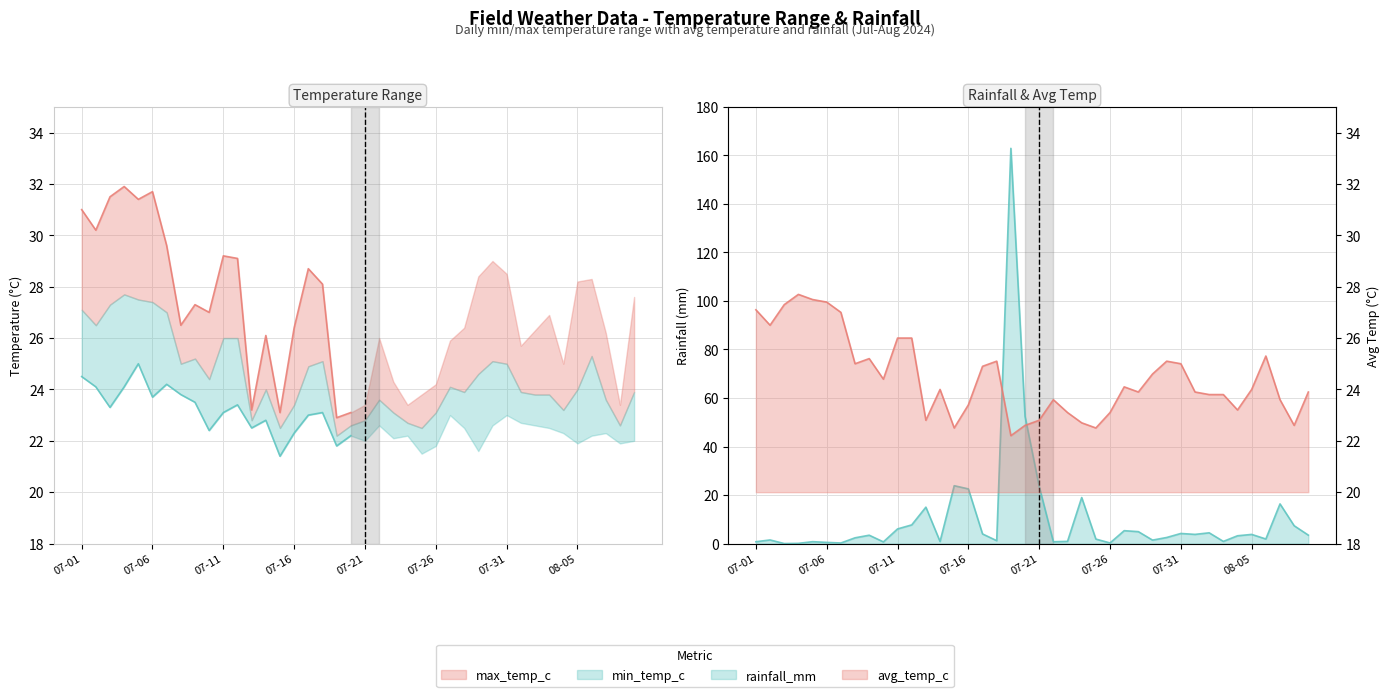

Rank the categories by avg_temp_c value from lowest to highest.

2024-07-19, 2024-07-15, 2024-07-25, 2024-07-20, 2024-08-08, 2024-07-24, 2024-07-13, 2024-07-21, 2024-07-23, 2024-07-26, 2024-08-04, 2024-07-16, 2024-07-22, 2024-08-07, 2024-08-02, 2024-08-03, 2024-07-28, 2024-08-01, 2024-08-09, 2024-07-14, 2024-08-05, 2024-07-27, 2024-07-10, 2024-07-29, 2024-07-17, 2024-07-08, 2024-07-31, 2024-07-18, 2024-07-30, 2024-07-09, 2024-08-06, 2024-07-11, 2024-07-12, 2024-07-02, 2024-07-07, 2024-07-01, 2024-07-03, 2024-07-06, 2024-07-05, 2024-07-04